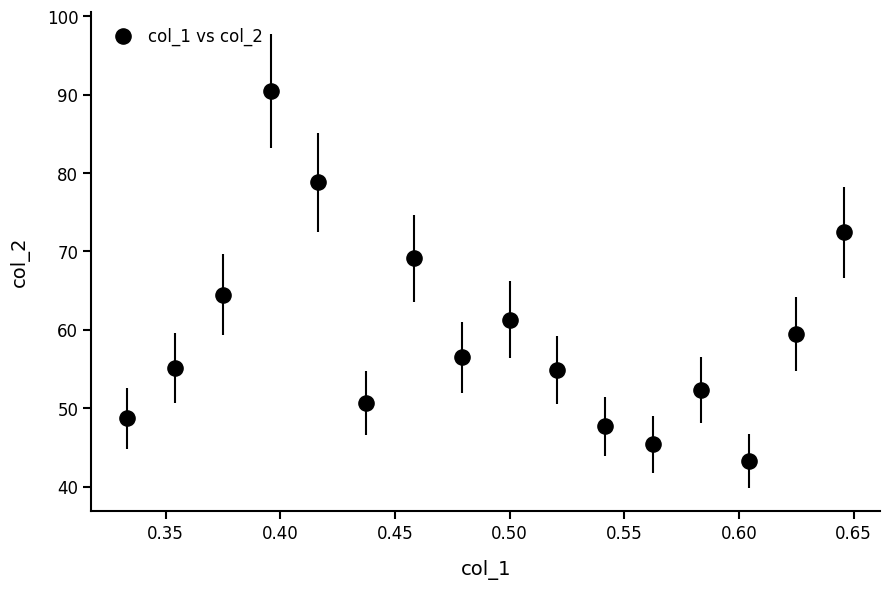

What is the range of Y values (max minus min)?

47.2